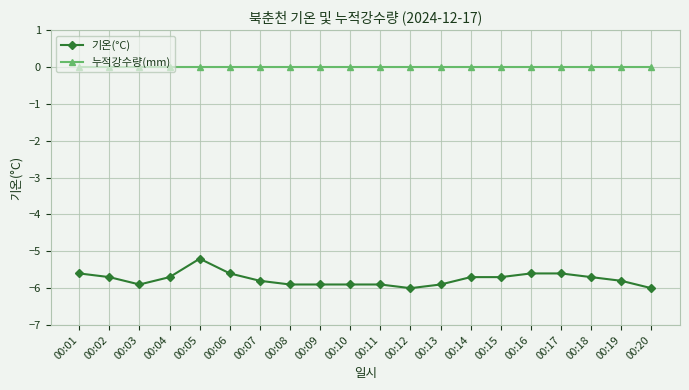

Which series has the largest range (max minus min)?

기온(°C)